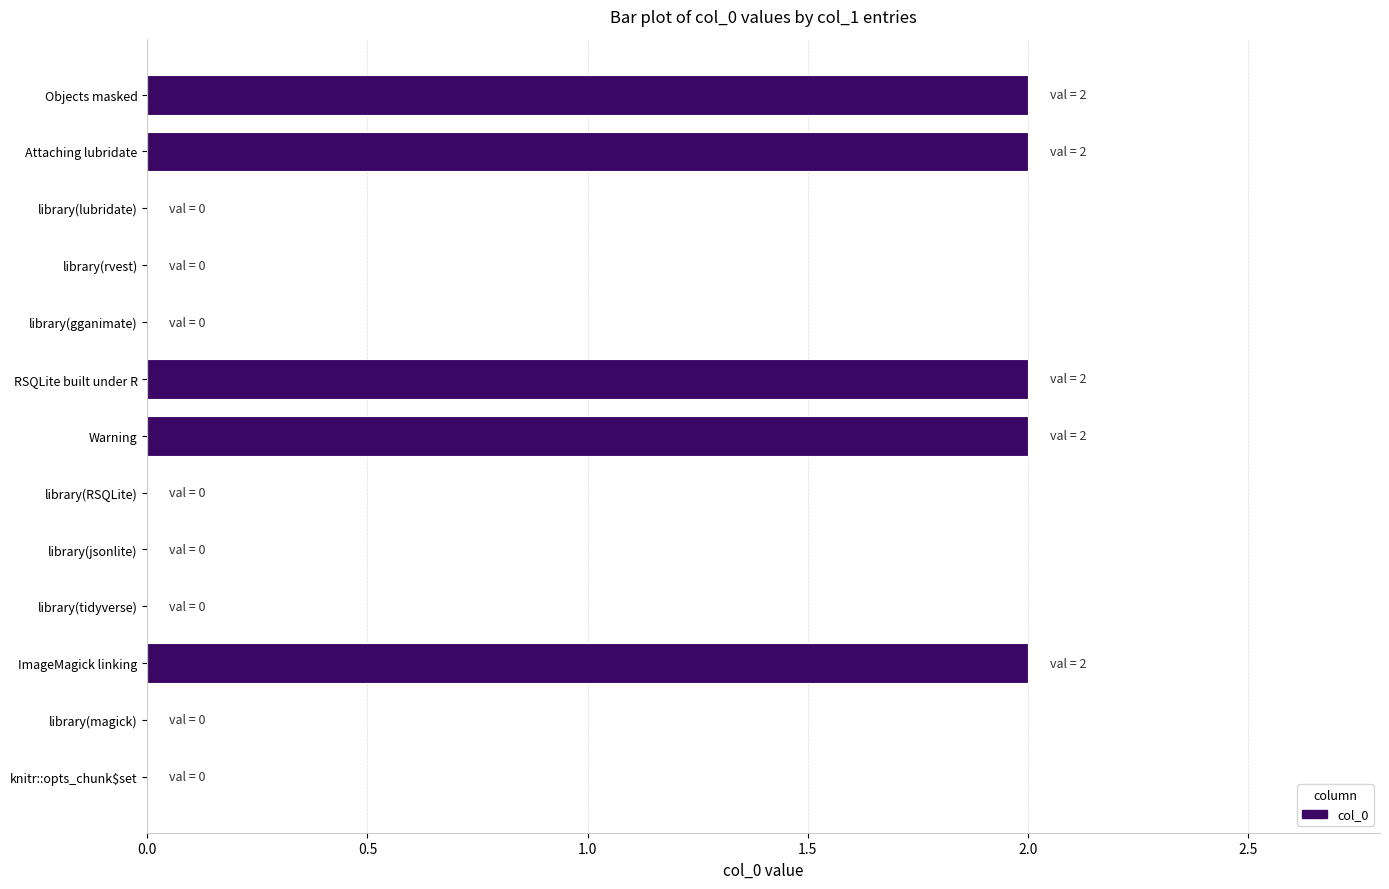

Is it true that the value at Warning is 3?

False